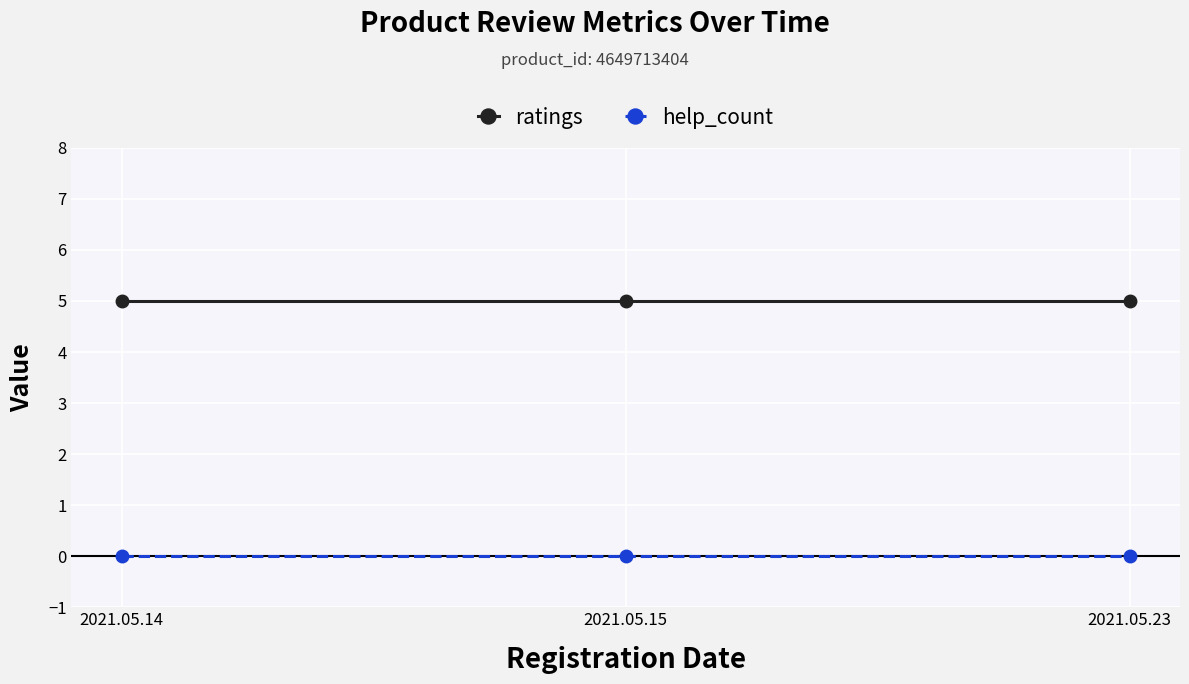

Reading left to right, what are all the values shown in this chart?

ratings: 2021.05.14=5	2021.05.15=5	2021.05.23=5
help_count: 2021.05.14=0	2021.05.15=0	2021.05.23=0